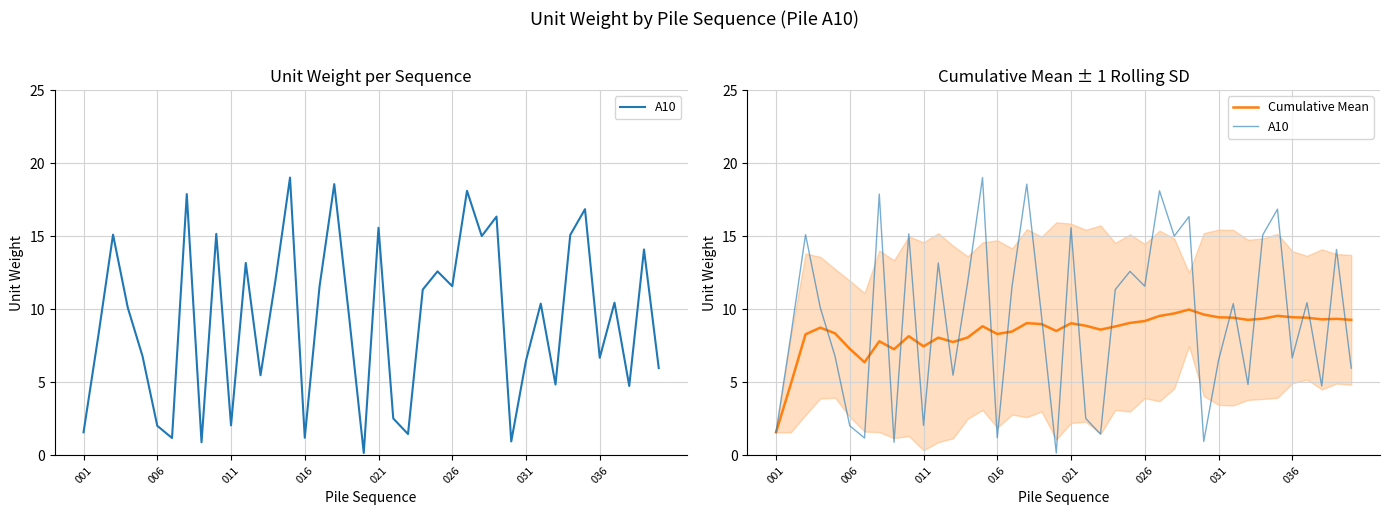

What is the difference between the highest and lowest values at 011?

6.8